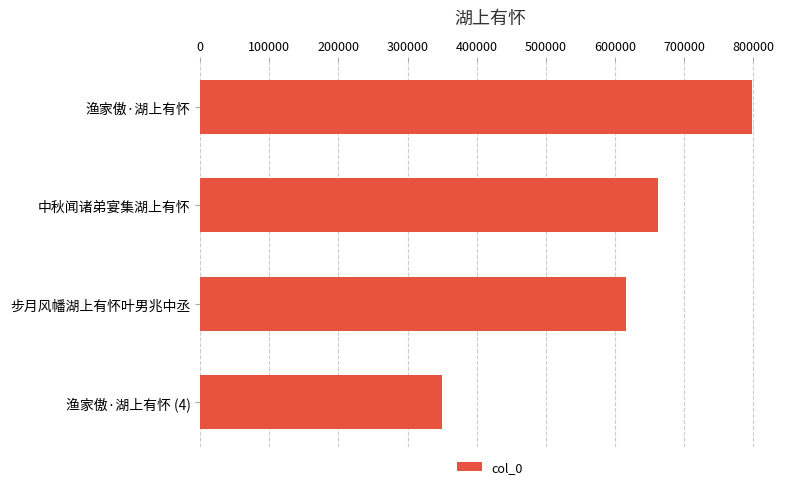

Rank the categories by value from highest to lowest.

渔家傲·湖上有怀, 中秋闻诸弟宴集湖上有怀, 步月风幡湖上有怀叶男兆中丞, 渔家傲·湖上有怀 (4)